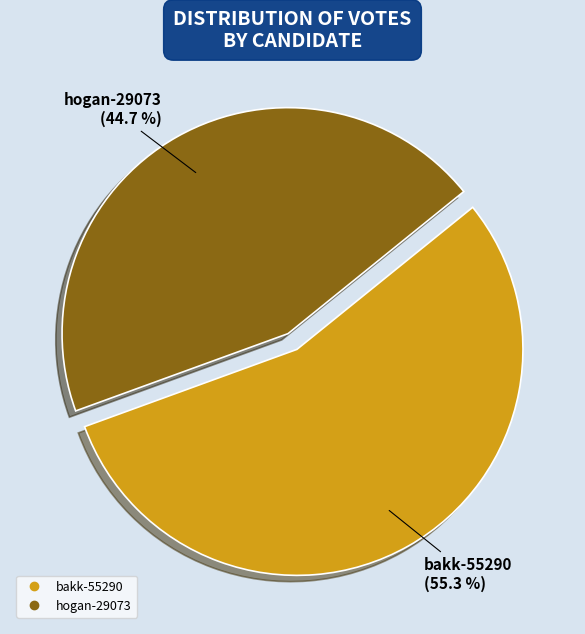

To the nearest percent, what percentage of the pie is bakk-55290?

55%